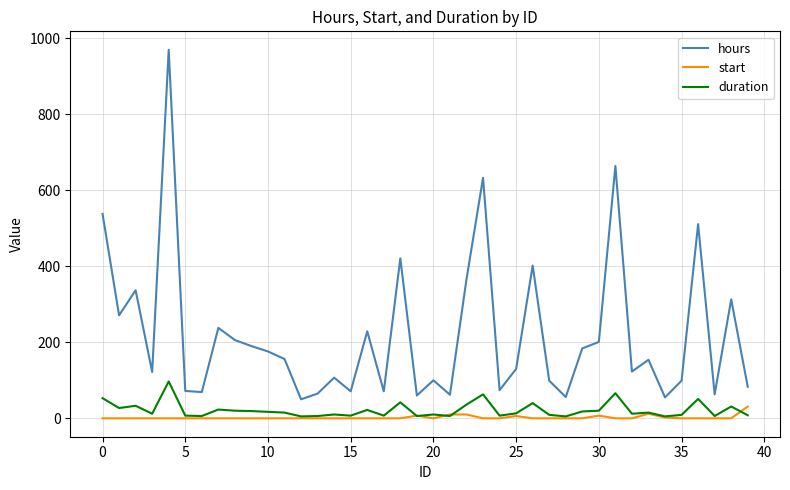

True or false: hours and start cross at least once.

False